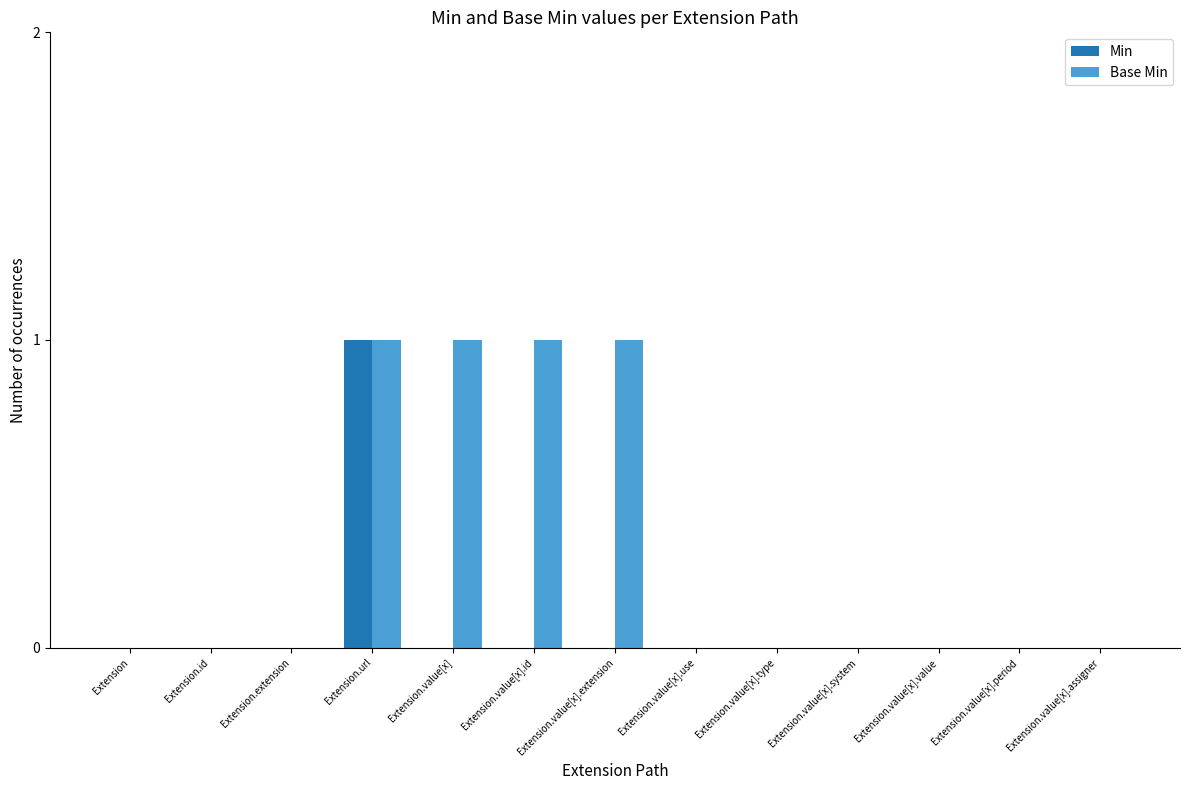

Reading left to right, list all the values displayed in this chart.

Min: 0	0	0	1	0	0	0	0	0	0	0	0	0
Base Min: 0	0	0	1	1	1	1	0	0	0	0	0	0